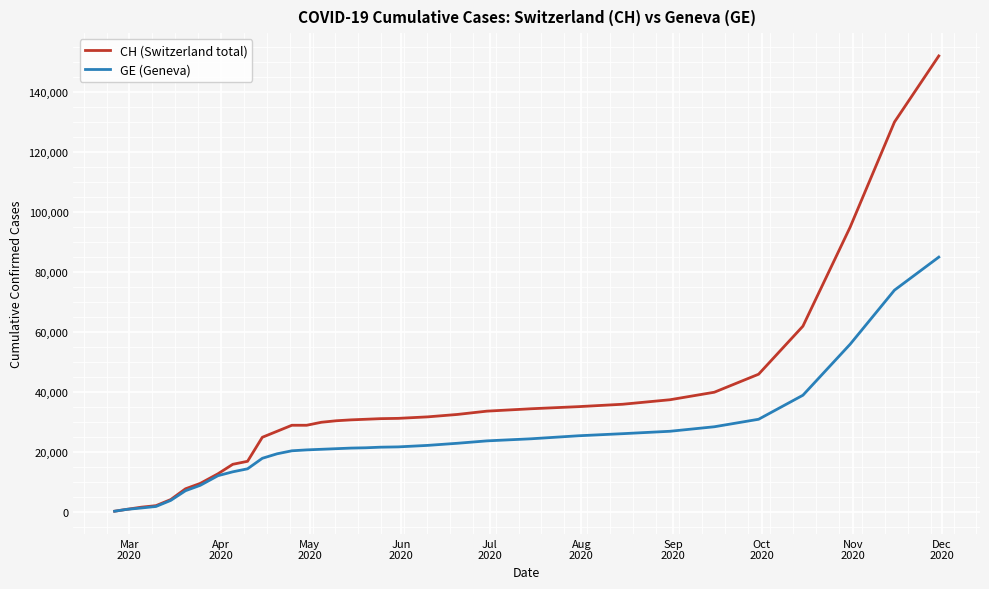

Rank the series by their maximum value, from highest to lowest.

CH (Switzerland total), GE (Geneva)